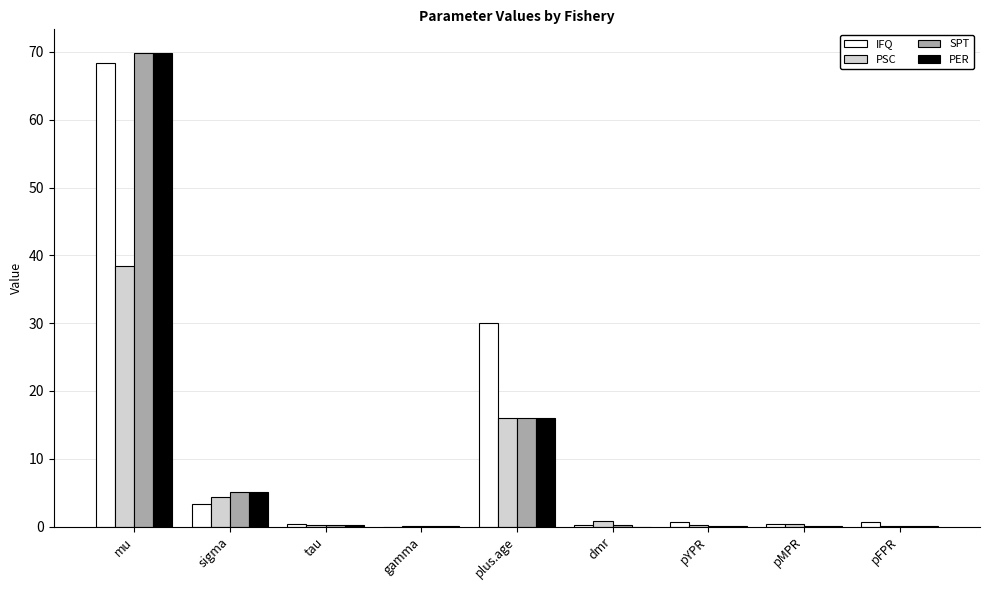

At which label is PER closest to 34?

plus.age